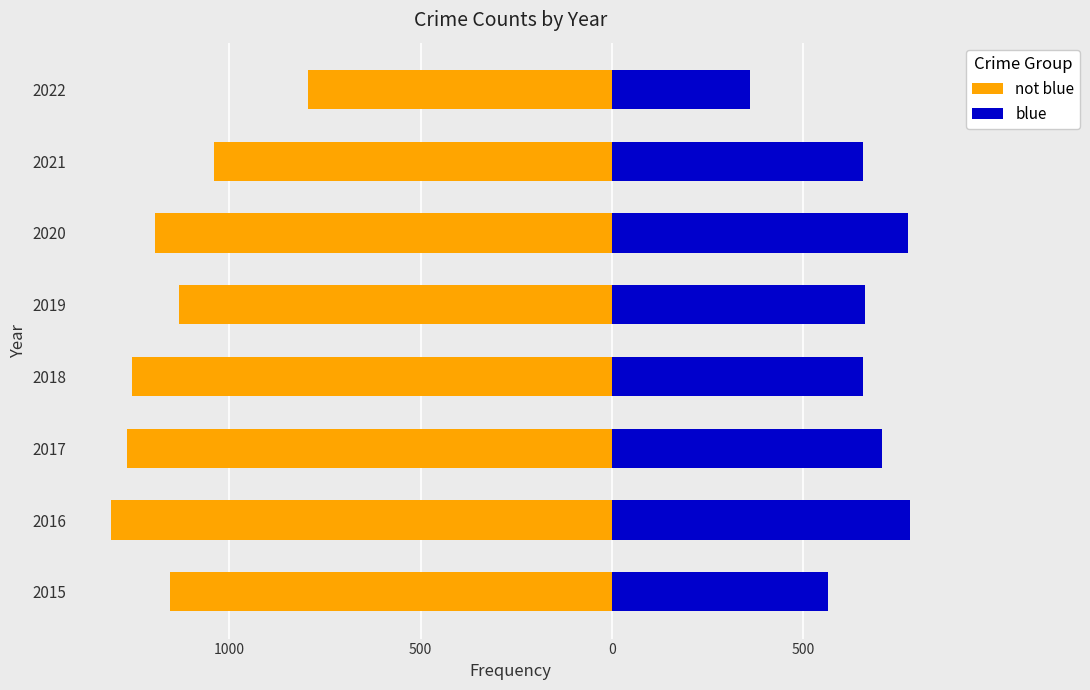

Reading left to right, transcribe all the data shown in this chart.

not blue: -1154	-1308	-1266	-1255	-1131	-1195	-1040	-793
blue: 565	778	705	656	661	772	656	359